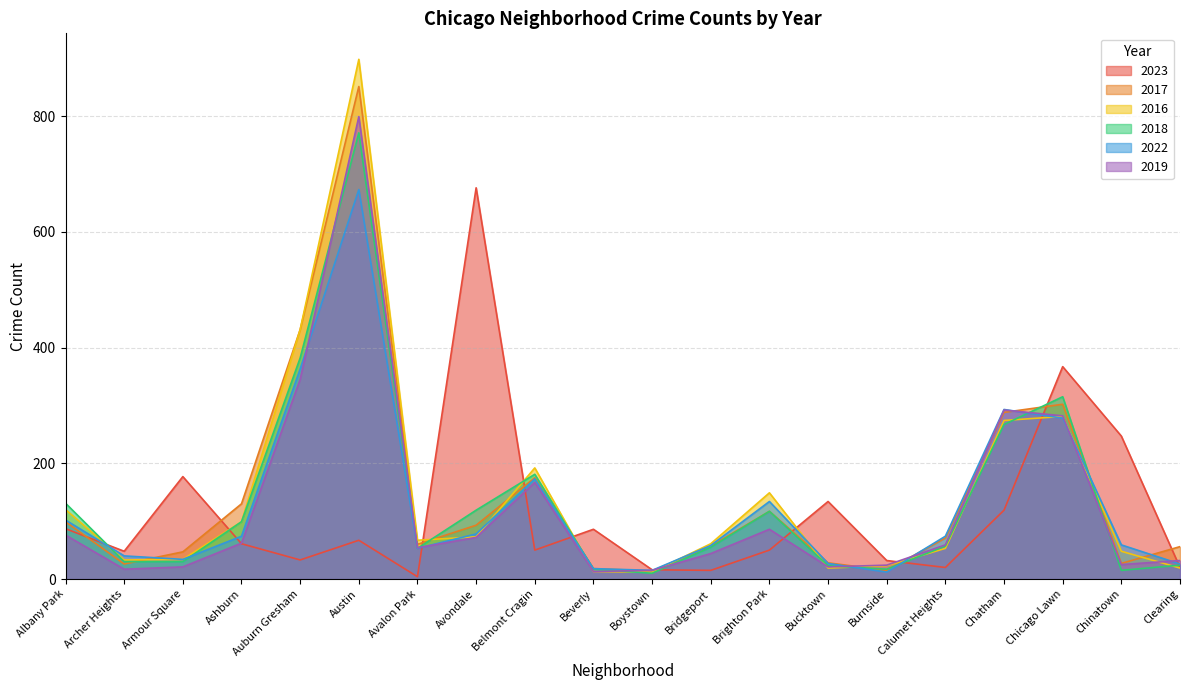

Does the chart display data point markers on the line(s)?

No